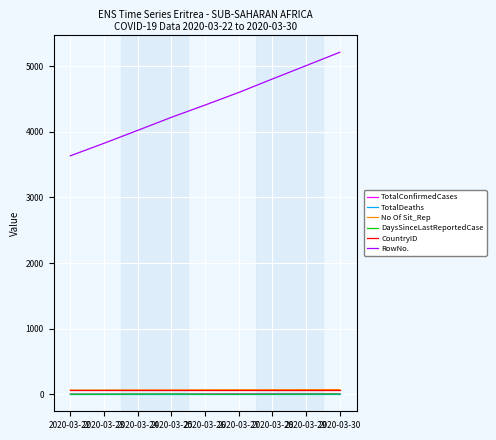

True or false: CountryID and DaysSinceLastReportedCase cross at least once.

False